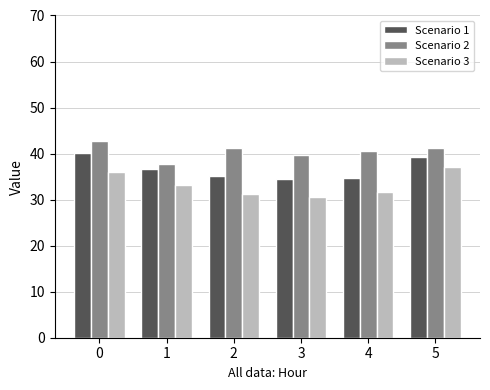

The value of Scenario 2 at 3 is 39.8. True or false?

True